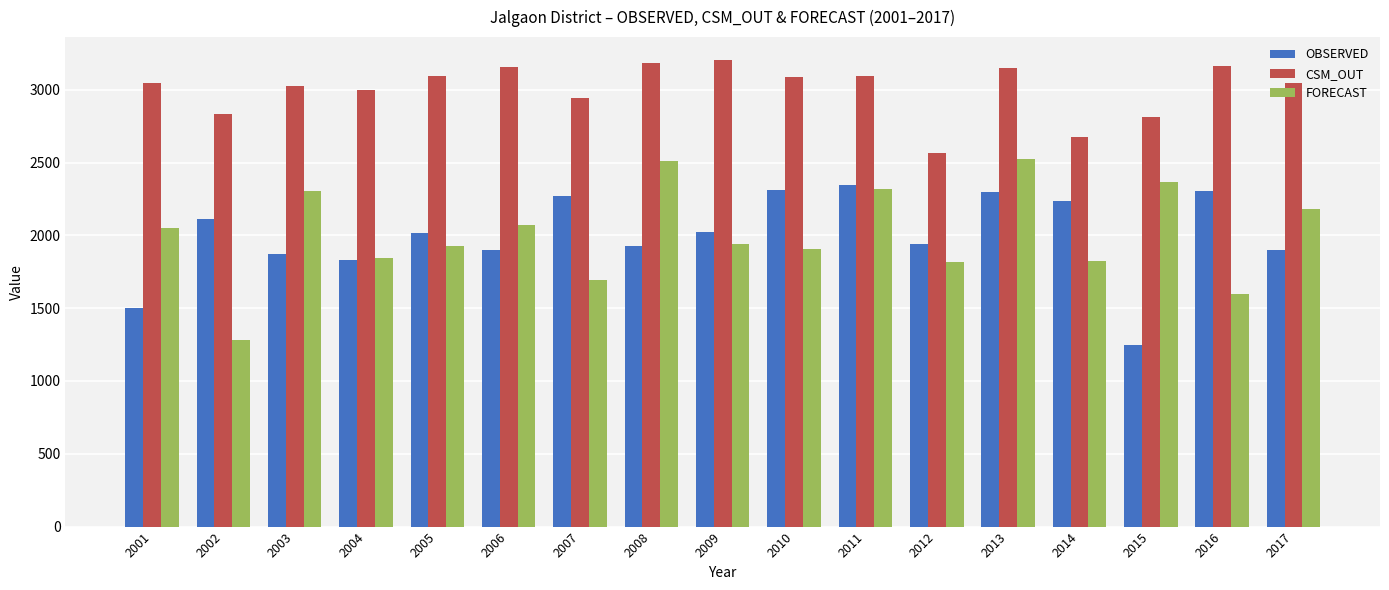

What is the difference between the second highest and minimum values in the FORECAST series?

1225